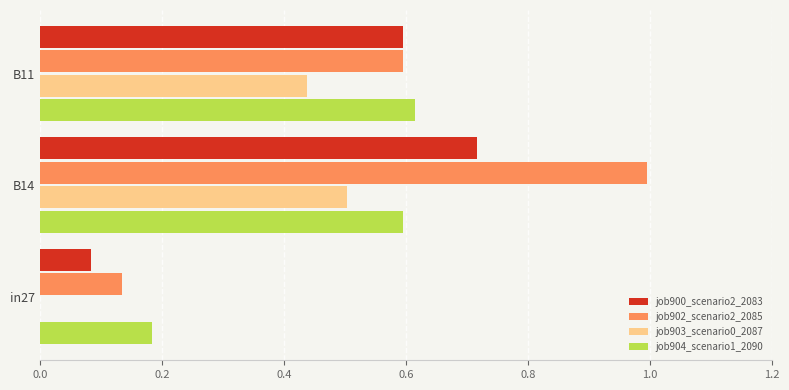

At which label does job902_scenario2_2085 reach its peak?

B14